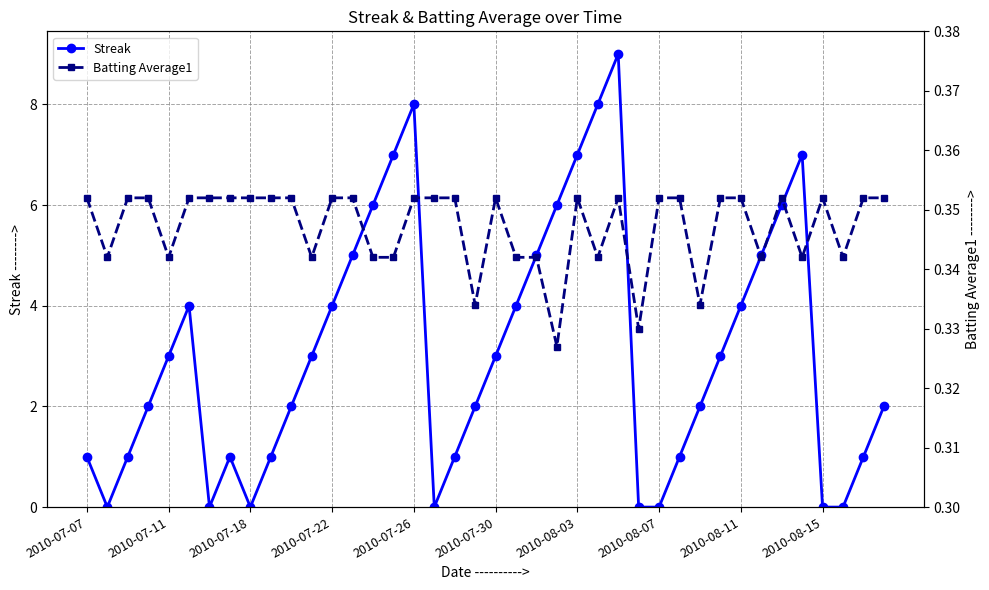

In Batting Average1, how many points are lower than both neighbors (excluding endpoints)?

11